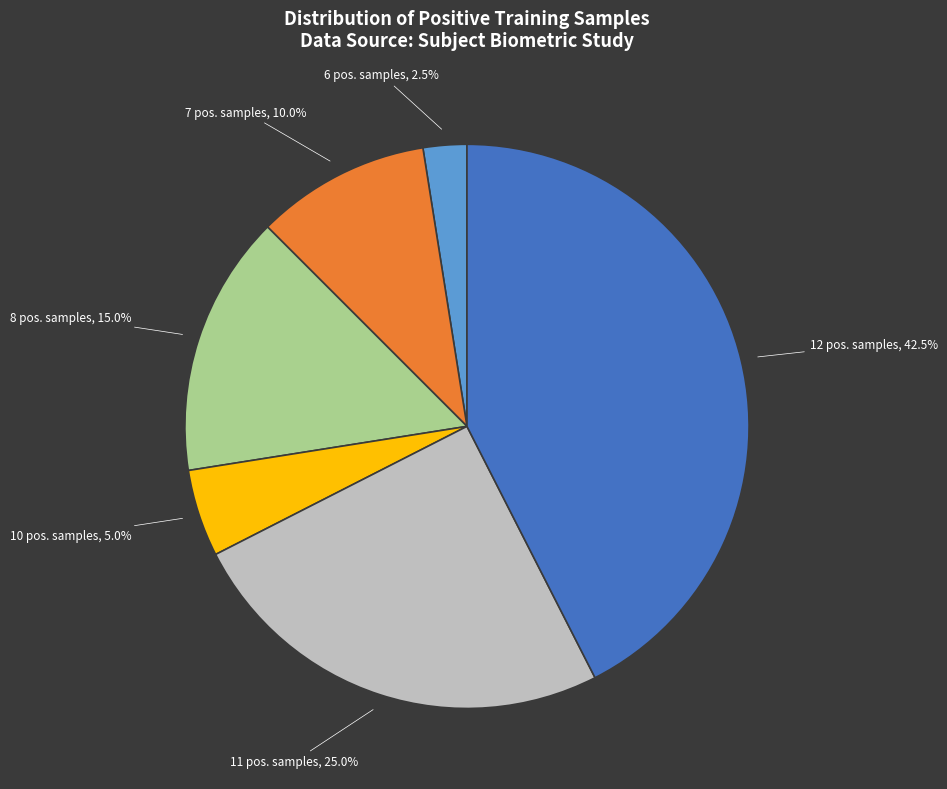

Does 11 pos. samples, 25.0% represent more than half of the total?

No